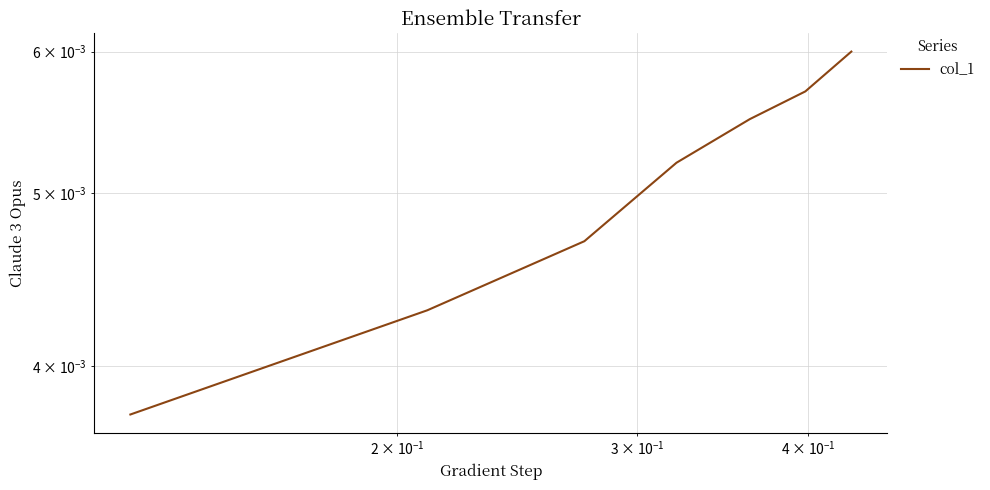

Does the chart have visible grid lines?

Yes